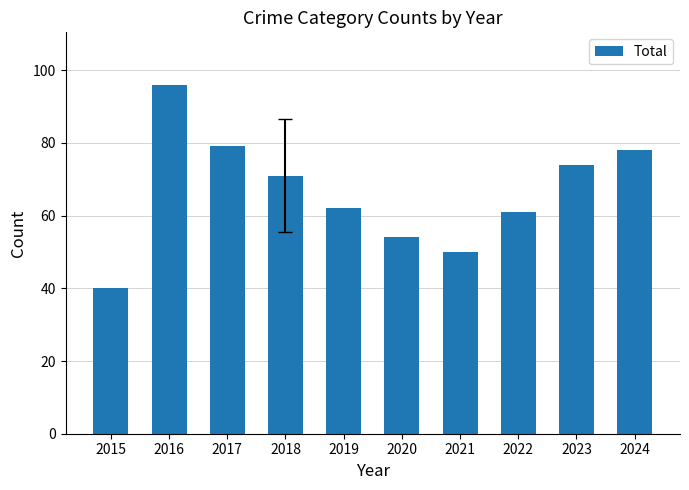

What value does the data have at 2022?

61